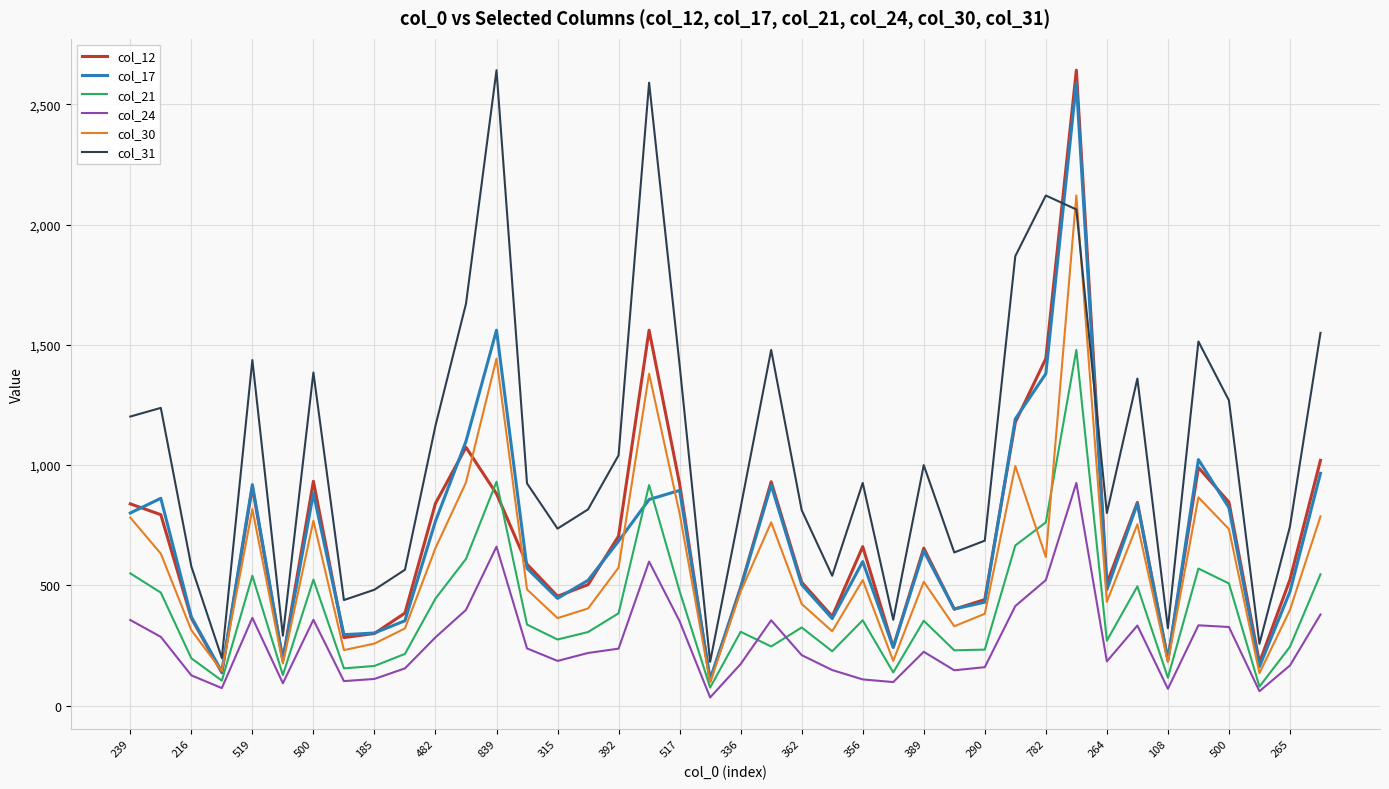

True or false: col_17 and col_24 cross at least once.

False